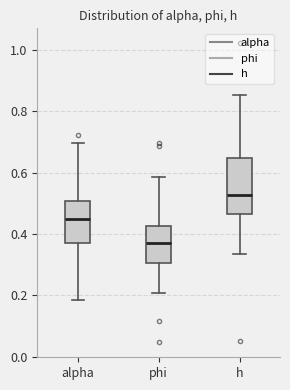

Which box has the highest median line?

h